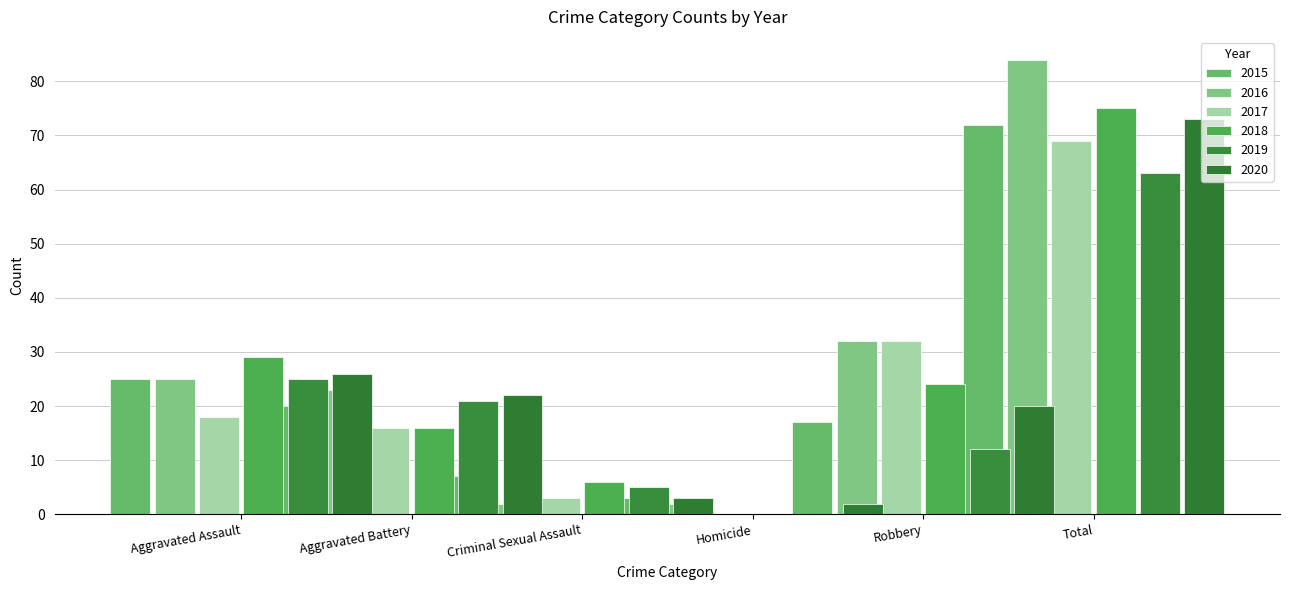

What is the spread (max minus min) of values at Total?

21